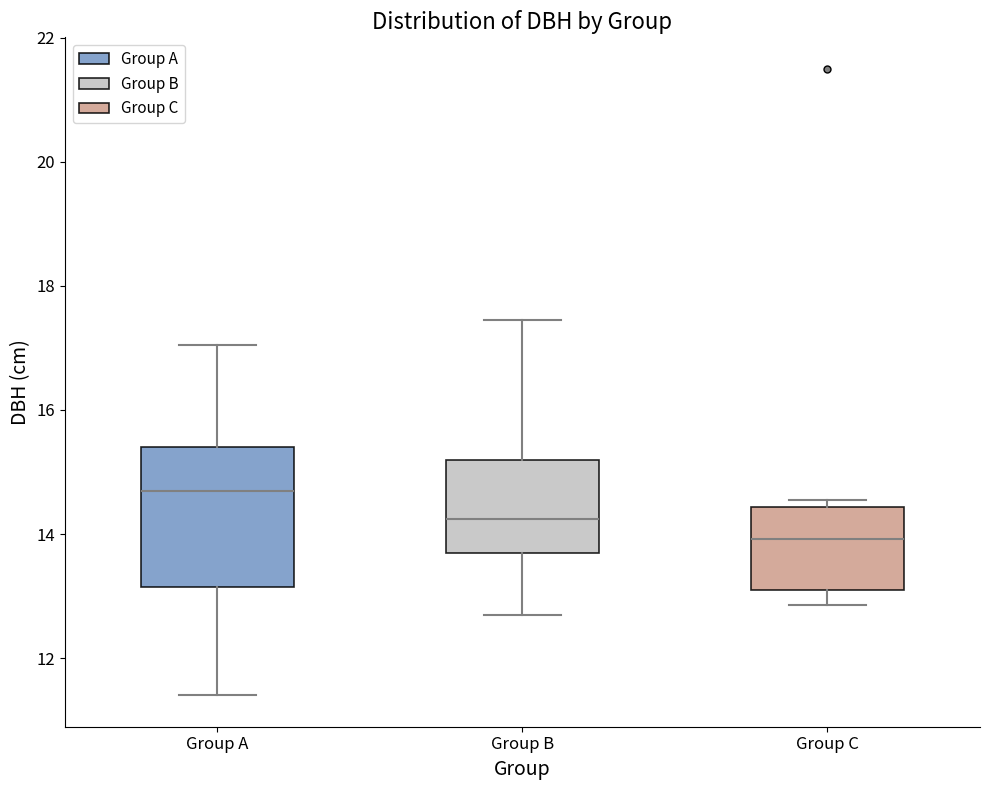

Reading left to right, transcribe this box plot: for each box, give where its median line is, the range the box spans, and where its two whiskers end, as read against the y-axis. The values are not printed on the chart, so give them approximately, as read against the axis.

Group A: median 14.8, box 13.2 to 15.4, whiskers 11.4 to 17.0
Group B: median 14.2, box 13.8 to 15.2, whiskers 12.8 to 17.4
Group C: median 14.0, box 13.2 to 14.4, whiskers 12.8 to 14.6